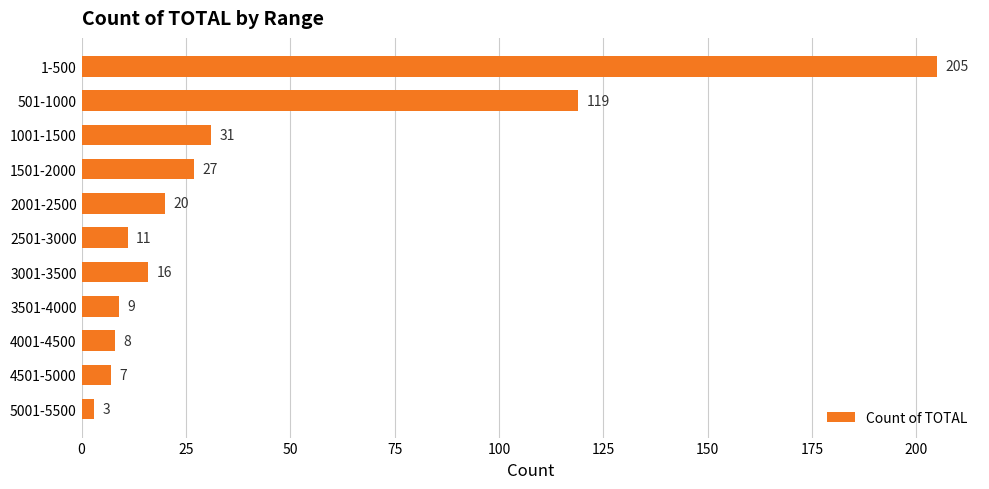

What position from the bottom is 501-1000?

10